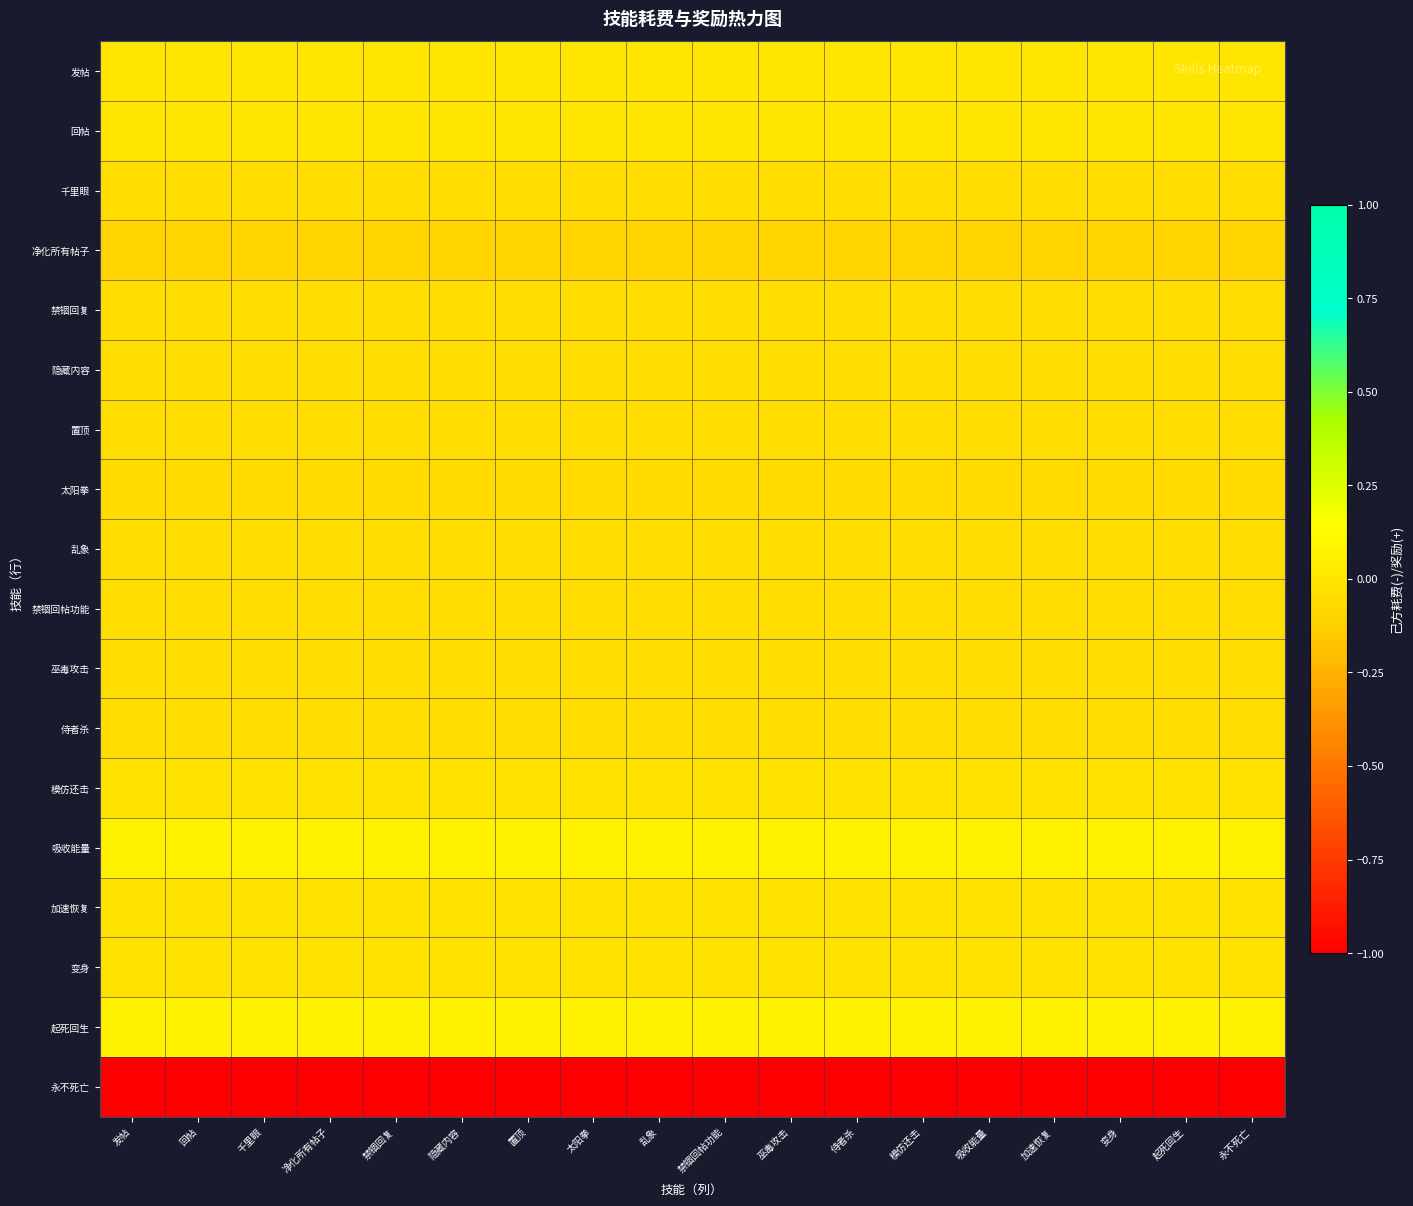

Reading left to right, what are all the values shown in this chart?

发帖: 发帖=0.0	回帖=0.0	千里眼=0.0	净化所有帖子=0.0	禁锢回复=0.0	隐藏内容=0.0	置顶=0.0	太阳拳=0.0	乱象=0.0	禁锢回帖功能=0.0	巫毒攻击=0.0	侍者杀=0.0	模仿还击=0.0	吸收能量=0.0	加速恢复=0.0	变身=0.0	起死回生=0.0	永不死亡=0.0
回帖: 发帖=0.0	回帖=0.0	千里眼=0.0	净化所有帖子=0.0	禁锢回复=0.0	隐藏内容=0.0	置顶=0.0	太阳拳=0.0	乱象=0.0	禁锢回帖功能=0.0	巫毒攻击=0.0	侍者杀=0.0	模仿还击=0.0	吸收能量=0.0	加速恢复=0.0	变身=0.0	起死回生=0.0	永不死亡=0.0
千里眼: 发帖=-0.0	回帖=-0.0	千里眼=-0.0	净化所有帖子=-0.0	禁锢回复=-0.0	隐藏内容=-0.0	置顶=-0.0	太阳拳=-0.0	乱象=-0.0	禁锢回帖功能=-0.0	巫毒攻击=-0.0	侍者杀=-0.0	模仿还击=-0.0	吸收能量=-0.0	加速恢复=-0.0	变身=-0.0	起死回生=-0.0	永不死亡=-0.0
净化所有帖子: 发帖=-0.1	回帖=-0.1	千里眼=-0.1	净化所有帖子=-0.1	禁锢回复=-0.1	隐藏内容=-0.1	置顶=-0.1	太阳拳=-0.1	乱象=-0.1	禁锢回帖功能=-0.1	巫毒攻击=-0.1	侍者杀=-0.1	模仿还击=-0.1	吸收能量=-0.1	加速恢复=-0.1	变身=-0.1	起死回生=-0.1	永不死亡=-0.1
禁锢回复: 发帖=-0.0	回帖=-0.0	千里眼=-0.0	净化所有帖子=-0.0	禁锢回复=-0.0	隐藏内容=-0.0	置顶=-0.0	太阳拳=-0.0	乱象=-0.0	禁锢回帖功能=-0.0	巫毒攻击=-0.0	侍者杀=-0.0	模仿还击=-0.0	吸收能量=-0.0	加速恢复=-0.0	变身=-0.0	起死回生=-0.0	永不死亡=-0.0
隐藏内容: 发帖=-0.0	回帖=-0.0	千里眼=-0.0	净化所有帖子=-0.0	禁锢回复=-0.0	隐藏内容=-0.0	置顶=-0.0	太阳拳=-0.0	乱象=-0.0	禁锢回帖功能=-0.0	巫毒攻击=-0.0	侍者杀=-0.0	模仿还击=-0.0	吸收能量=-0.0	加速恢复=-0.0	变身=-0.0	起死回生=-0.0	永不死亡=-0.0
置顶: 发帖=-0.0	回帖=-0.0	千里眼=-0.0	净化所有帖子=-0.0	禁锢回复=-0.0	隐藏内容=-0.0	置顶=-0.0	太阳拳=-0.0	乱象=-0.0	禁锢回帖功能=-0.0	巫毒攻击=-0.0	侍者杀=-0.0	模仿还击=-0.0	吸收能量=-0.0	加速恢复=-0.0	变身=-0.0	起死回生=-0.0	永不死亡=-0.0
太阳拳: 发帖=-0.1	回帖=-0.1	千里眼=-0.1	净化所有帖子=-0.1	禁锢回复=-0.1	隐藏内容=-0.1	置顶=-0.1	太阳拳=-0.1	乱象=-0.1	禁锢回帖功能=-0.1	巫毒攻击=-0.1	侍者杀=-0.1	模仿还击=-0.1	吸收能量=-0.1	加速恢复=-0.1	变身=-0.1	起死回生=-0.1	永不死亡=-0.1
乱象: 发帖=-0.0	回帖=-0.0	千里眼=-0.0	净化所有帖子=-0.0	禁锢回复=-0.0	隐藏内容=-0.0	置顶=-0.0	太阳拳=-0.0	乱象=-0.0	禁锢回帖功能=-0.0	巫毒攻击=-0.0	侍者杀=-0.0	模仿还击=-0.0	吸收能量=-0.0	加速恢复=-0.0	变身=-0.0	起死回生=-0.0	永不死亡=-0.0
禁锢回帖功能: 发帖=-0.0	回帖=-0.0	千里眼=-0.0	净化所有帖子=-0.0	禁锢回复=-0.0	隐藏内容=-0.0	置顶=-0.0	太阳拳=-0.0	乱象=-0.0	禁锢回帖功能=-0.0	巫毒攻击=-0.0	侍者杀=-0.0	模仿还击=-0.0	吸收能量=-0.0	加速恢复=-0.0	变身=-0.0	起死回生=-0.0	永不死亡=-0.0
巫毒攻击: 发帖=-0.0	回帖=-0.0	千里眼=-0.0	净化所有帖子=-0.0	禁锢回复=-0.0	隐藏内容=-0.0	置顶=-0.0	太阳拳=-0.0	乱象=-0.0	禁锢回帖功能=-0.0	巫毒攻击=-0.0	侍者杀=-0.0	模仿还击=-0.0	吸收能量=-0.0	加速恢复=-0.0	变身=-0.0	起死回生=-0.0	永不死亡=-0.0
侍者杀: 发帖=-0.0	回帖=-0.0	千里眼=-0.0	净化所有帖子=-0.0	禁锢回复=-0.0	隐藏内容=-0.0	置顶=-0.0	太阳拳=-0.0	乱象=-0.0	禁锢回帖功能=-0.0	巫毒攻击=-0.0	侍者杀=-0.0	模仿还击=-0.0	吸收能量=-0.0	加速恢复=-0.0	变身=-0.0	起死回生=-0.0	永不死亡=-0.0
模仿还击: 发帖=-0.0	回帖=-0.0	千里眼=-0.0	净化所有帖子=-0.0	禁锢回复=-0.0	隐藏内容=-0.0	置顶=-0.0	太阳拳=-0.0	乱象=-0.0	禁锢回帖功能=-0.0	巫毒攻击=-0.0	侍者杀=-0.0	模仿还击=-0.0	吸收能量=-0.0	加速恢复=-0.0	变身=-0.0	起死回生=-0.0	永不死亡=-0.0
吸收能量: 发帖=0.1	回帖=0.1	千里眼=0.1	净化所有帖子=0.1	禁锢回复=0.1	隐藏内容=0.1	置顶=0.1	太阳拳=0.1	乱象=0.1	禁锢回帖功能=0.1	巫毒攻击=0.1	侍者杀=0.1	模仿还击=0.1	吸收能量=0.1	加速恢复=0.1	变身=0.1	起死回生=0.1	永不死亡=0.1
加速恢复: 发帖=-0.0	回帖=-0.0	千里眼=-0.0	净化所有帖子=-0.0	禁锢回复=-0.0	隐藏内容=-0.0	置顶=-0.0	太阳拳=-0.0	乱象=-0.0	禁锢回帖功能=-0.0	巫毒攻击=-0.0	侍者杀=-0.0	模仿还击=-0.0	吸收能量=-0.0	加速恢复=-0.0	变身=-0.0	起死回生=-0.0	永不死亡=-0.0
变身: 发帖=-0.0	回帖=-0.0	千里眼=-0.0	净化所有帖子=-0.0	禁锢回复=-0.0	隐藏内容=-0.0	置顶=-0.0	太阳拳=-0.0	乱象=-0.0	禁锢回帖功能=-0.0	巫毒攻击=-0.0	侍者杀=-0.0	模仿还击=-0.0	吸收能量=-0.0	加速恢复=-0.0	变身=-0.0	起死回生=-0.0	永不死亡=-0.0
起死回生: 发帖=0.1	回帖=0.1	千里眼=0.1	净化所有帖子=0.1	禁锢回复=0.1	隐藏内容=0.1	置顶=0.1	太阳拳=0.1	乱象=0.1	禁锢回帖功能=0.1	巫毒攻击=0.1	侍者杀=0.1	模仿还击=0.1	吸收能量=0.1	加速恢复=0.1	变身=0.1	起死回生=0.1	永不死亡=0.1
永不死亡: 发帖=-1.0	回帖=-1.0	千里眼=-1.0	净化所有帖子=-1.0	禁锢回复=-1.0	隐藏内容=-1.0	置顶=-1.0	太阳拳=-1.0	乱象=-1.0	禁锢回帖功能=-1.0	巫毒攻击=-1.0	侍者杀=-1.0	模仿还击=-1.0	吸收能量=-1.0	加速恢复=-1.0	变身=-1.0	起死回生=-1.0	永不死亡=-1.0